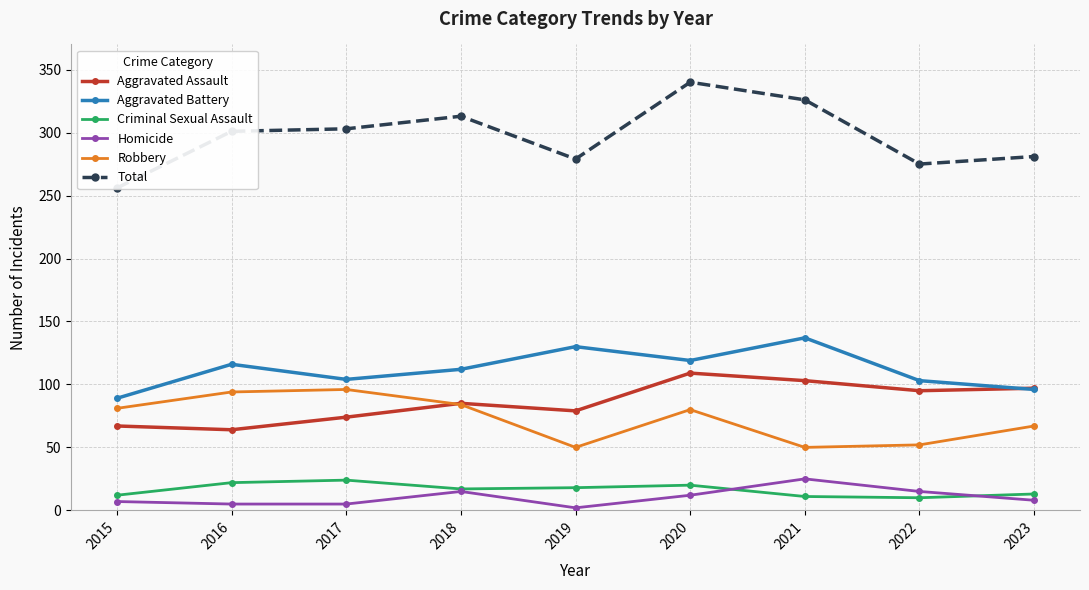

At which category does the chart reach its minimum across all series?

2019